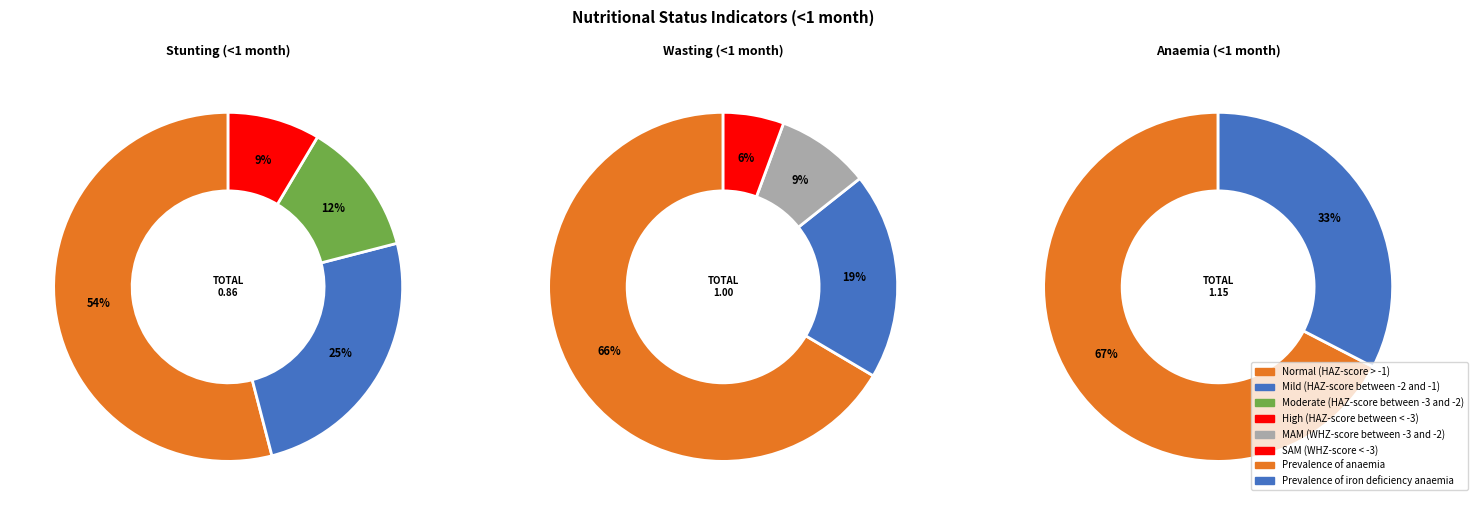

Rank the categories by value from highest to lowest.

Normal (HAZ-score > -1), Mild (HAZ-score between -2 and -1), Moderate (HAZ-score between -3 and -2), High (HAZ-score between < -3)